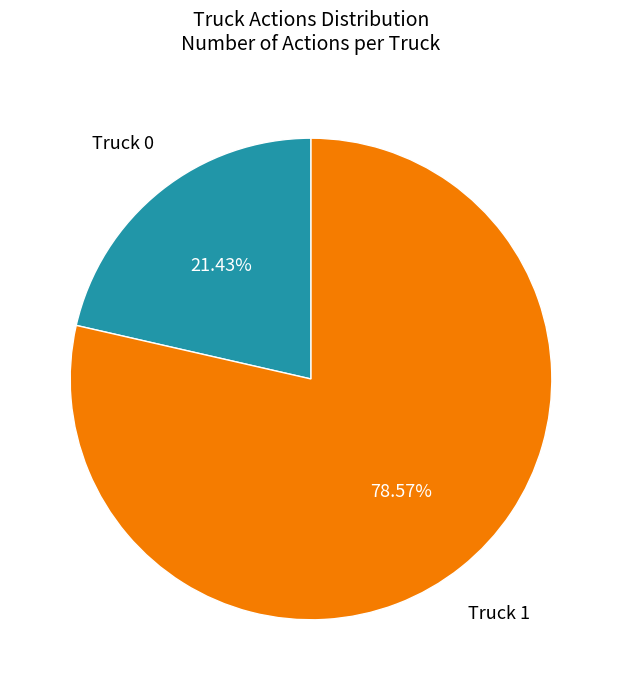

What is the largest slice in the pie chart?

Truck 1